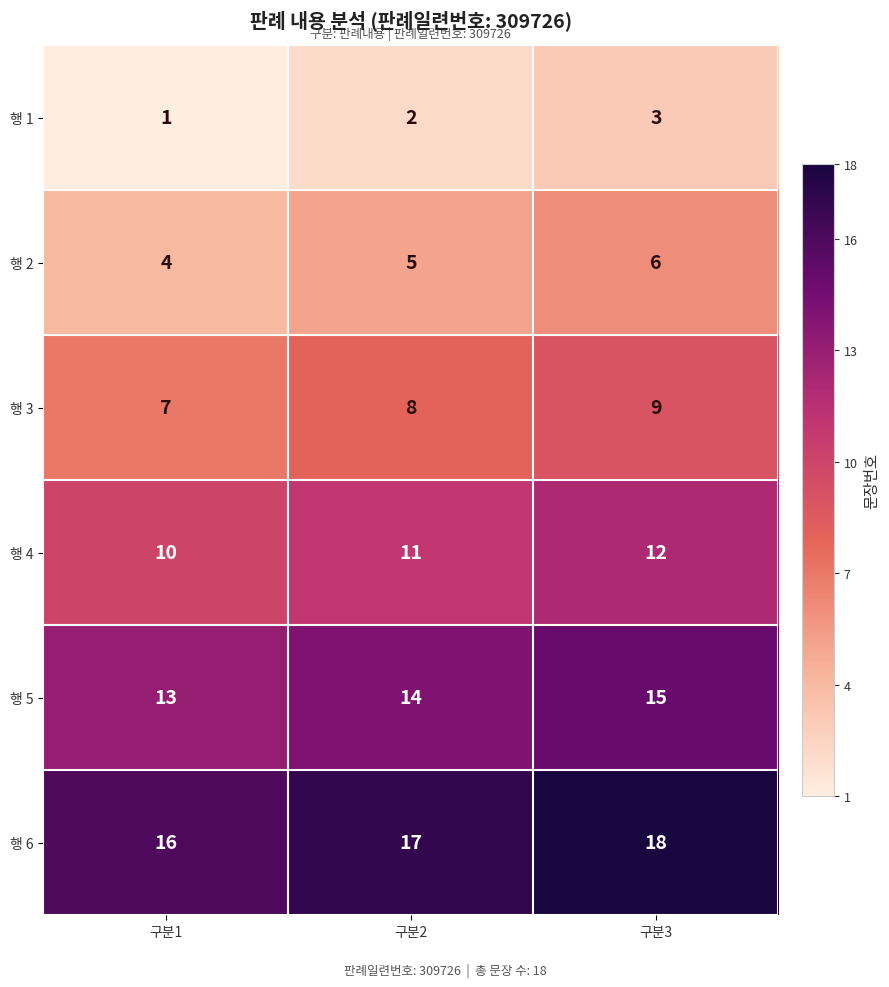

Where is 행 6 nearest to the value 17?

구분2